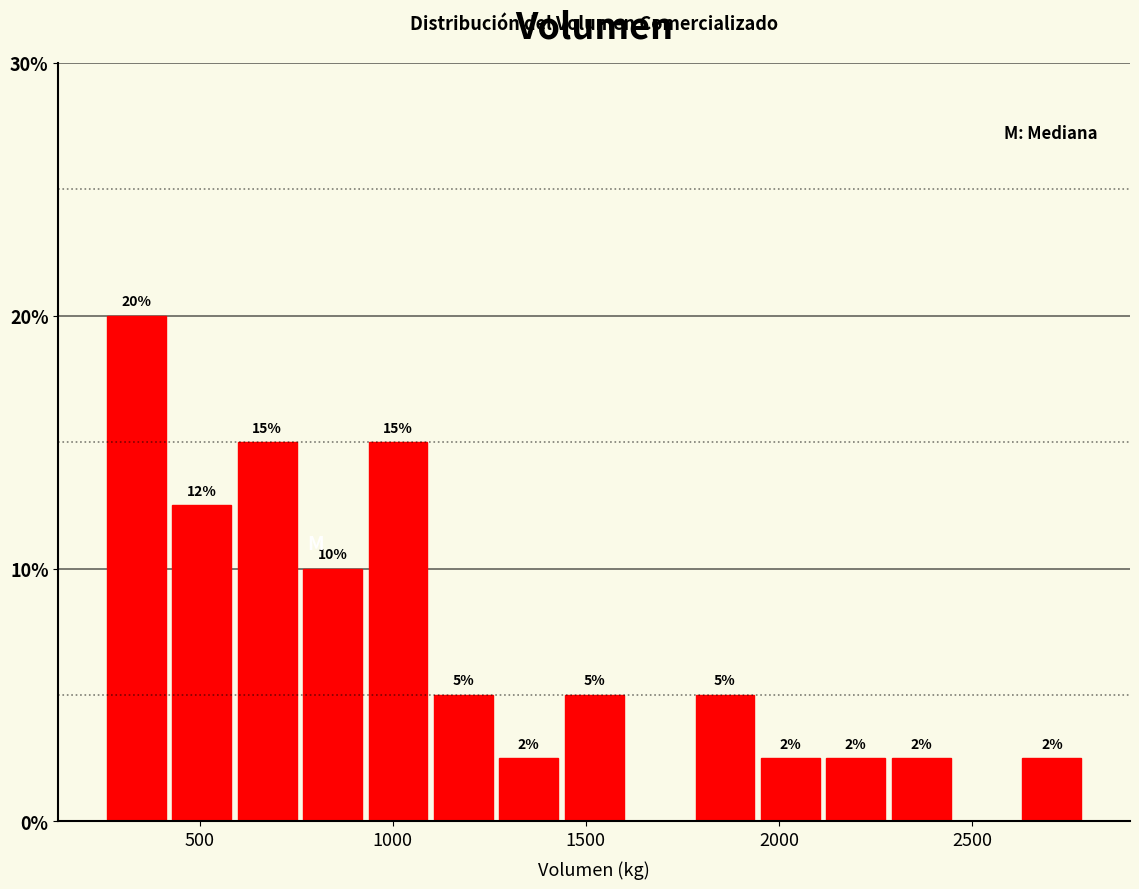

Around what value on the x-axis is the tallest bar? Give the approximate position of its centre, as read against the axis.

350